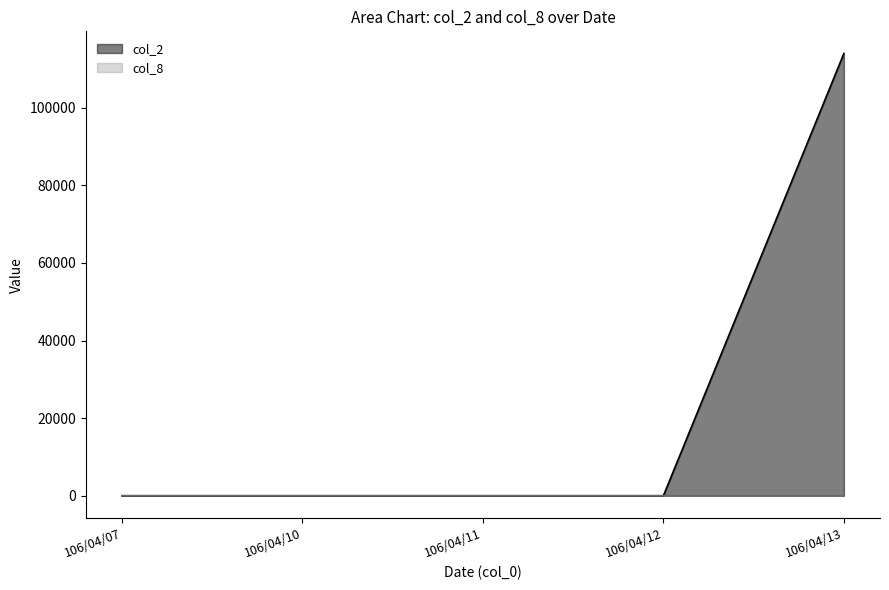

Reading right to left, extract all data points from this chart.

col_2: 106/04/13=114000	106/04/12=0	106/04/11=0	106/04/10=0	106/04/07=0
col_8: 106/04/13=1	106/04/12=0	106/04/11=0	106/04/10=0	106/04/07=0